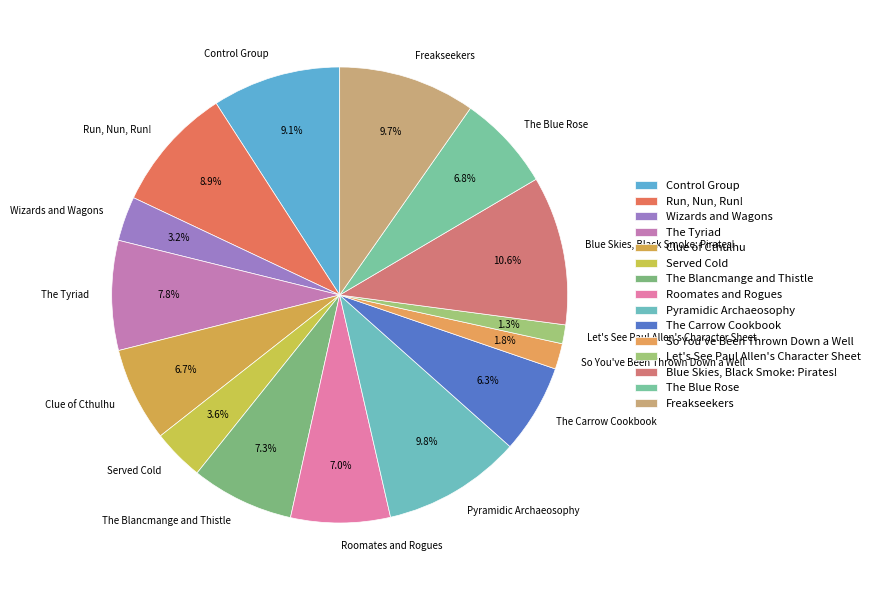

How many segments does this pie chart have?

15